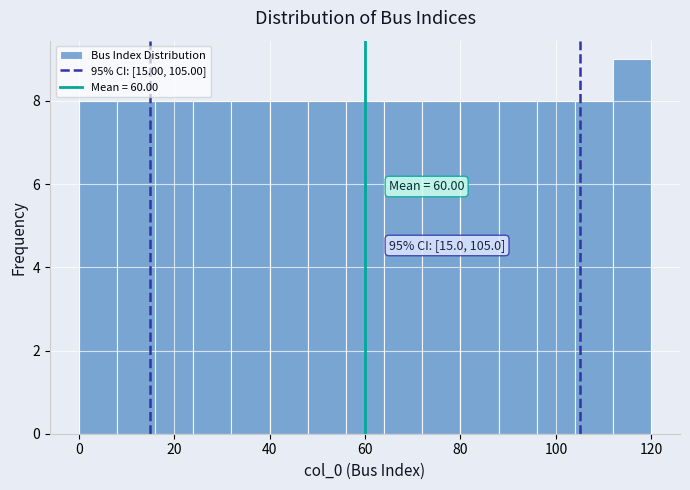

Which range on the x-axis has the tallest bar?

112 to 120